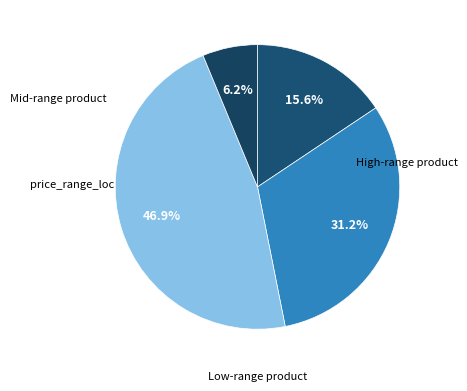

How many segments does this pie chart have?

4